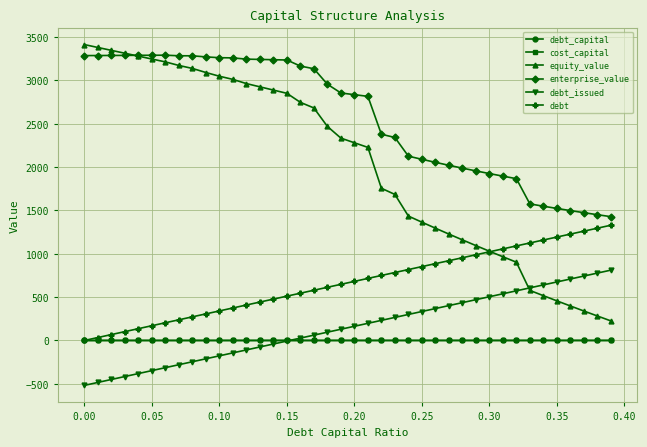

Which series has the largest range (max minus min)?

equity_value